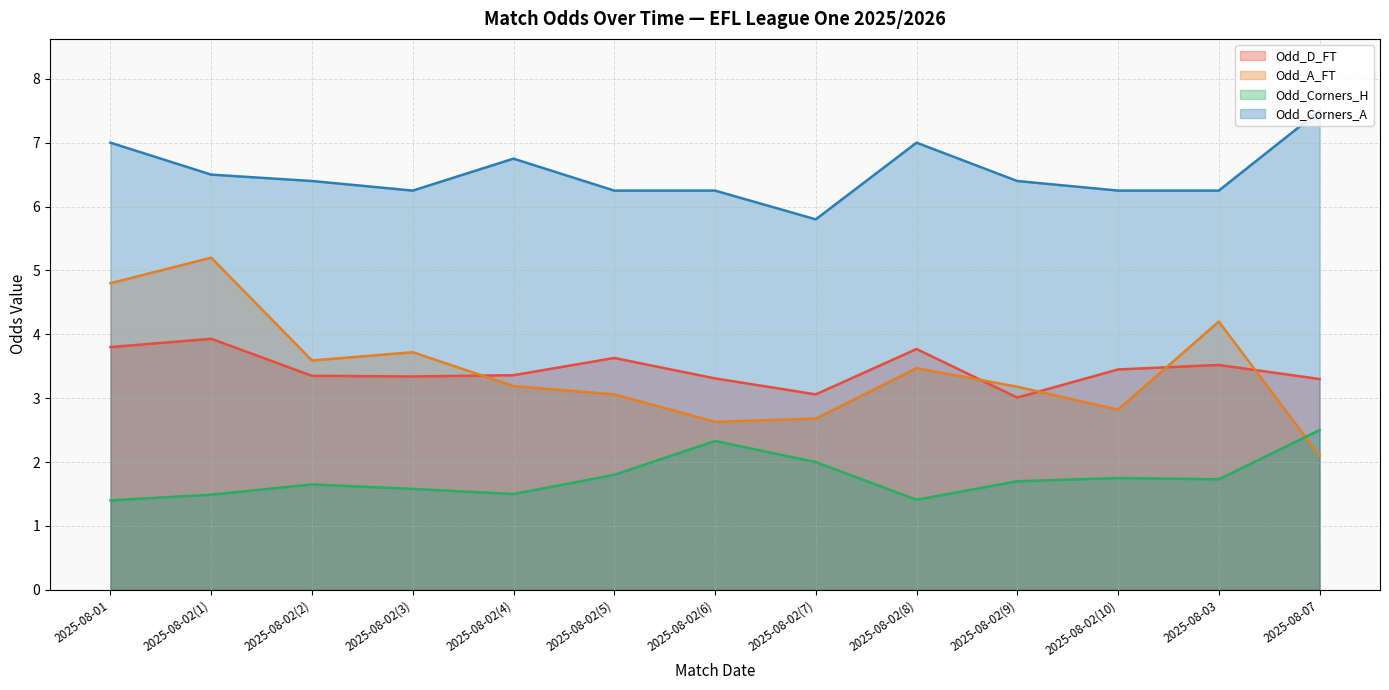

Which series has the largest total across all categories?

Odd_Corners_A